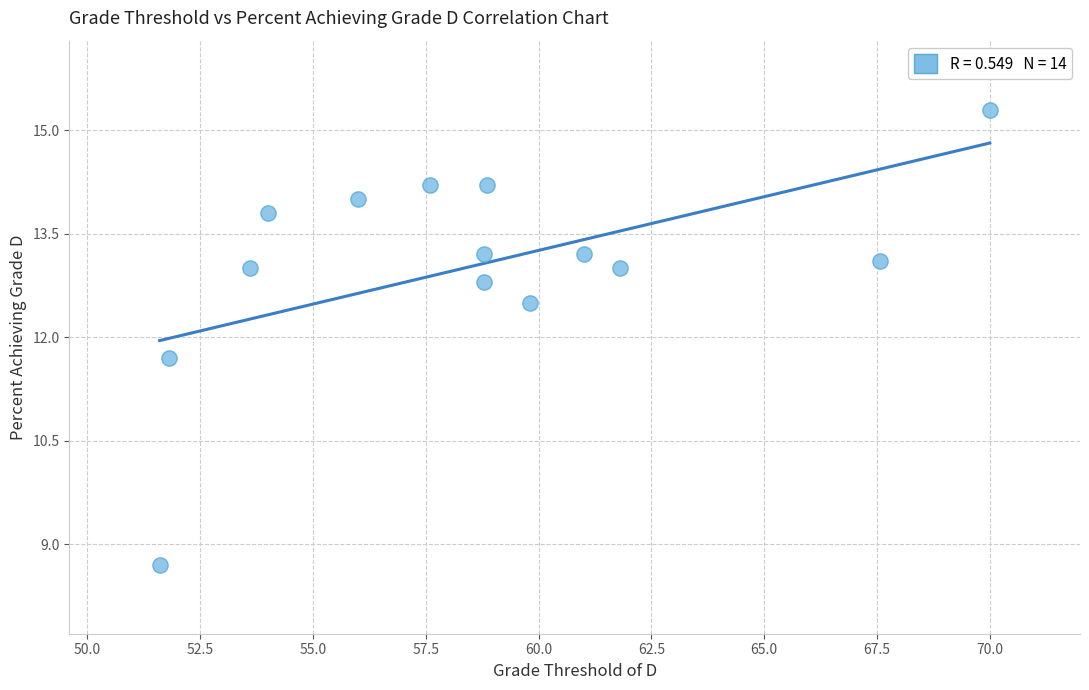

What Y value in the scatter plot is closest to 12?

11.7